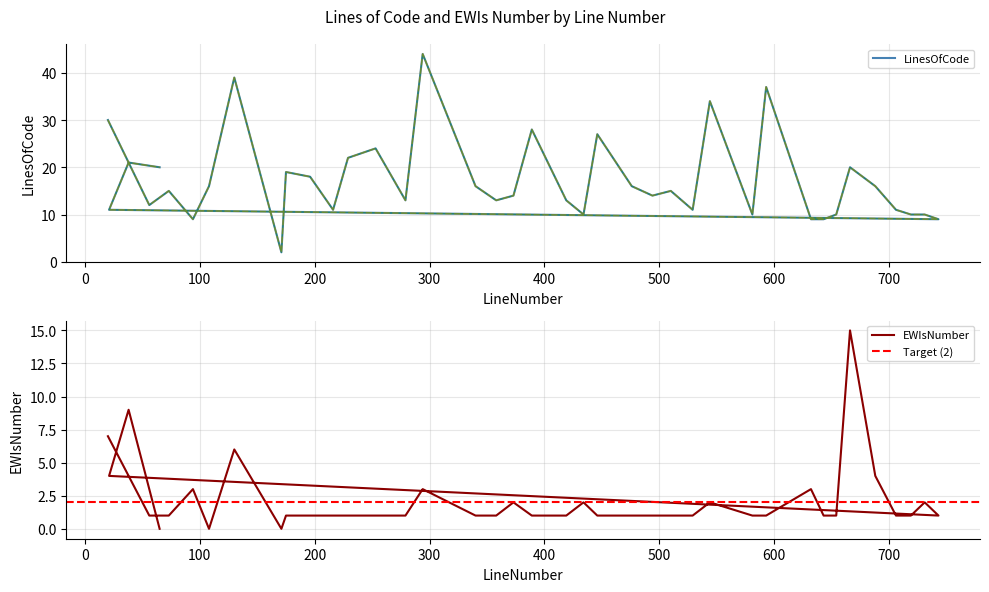

True or false: EWIsNumber has more than 0 points higher than both neighbors.

True